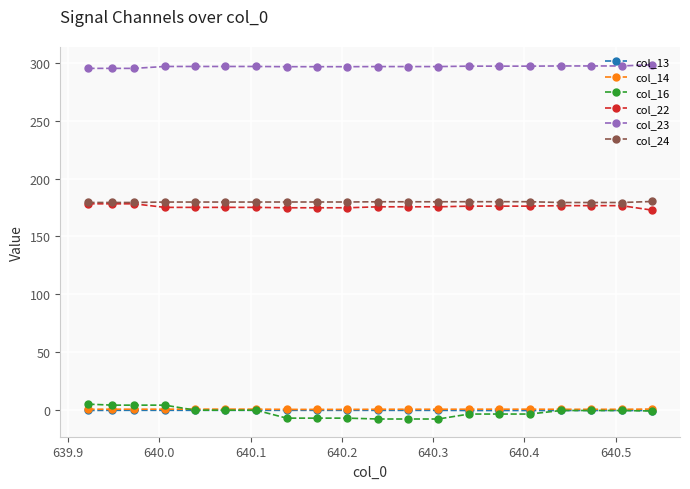

What is the value of the col_16 point at the 1st from the left?

5.3